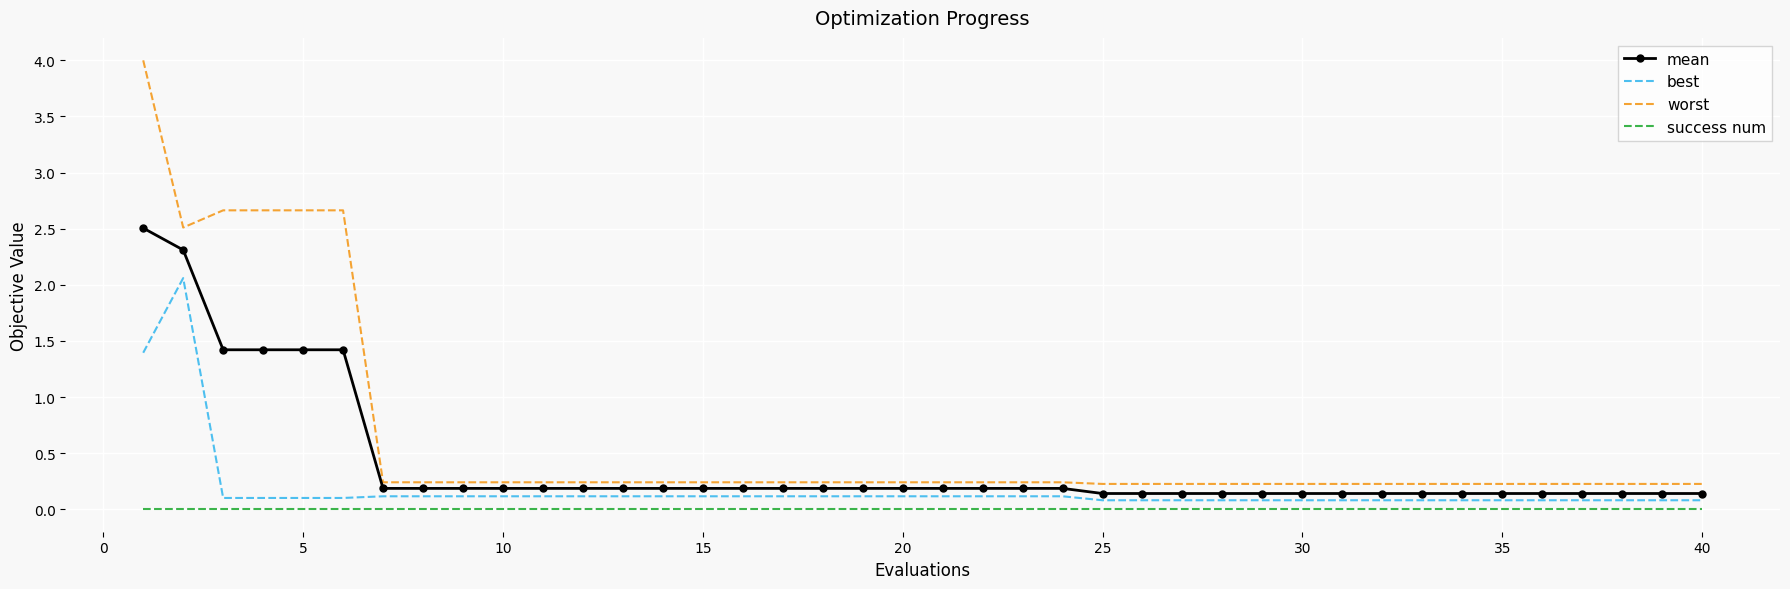

What are all the series names shown in the legend?

mean, best, worst, success num